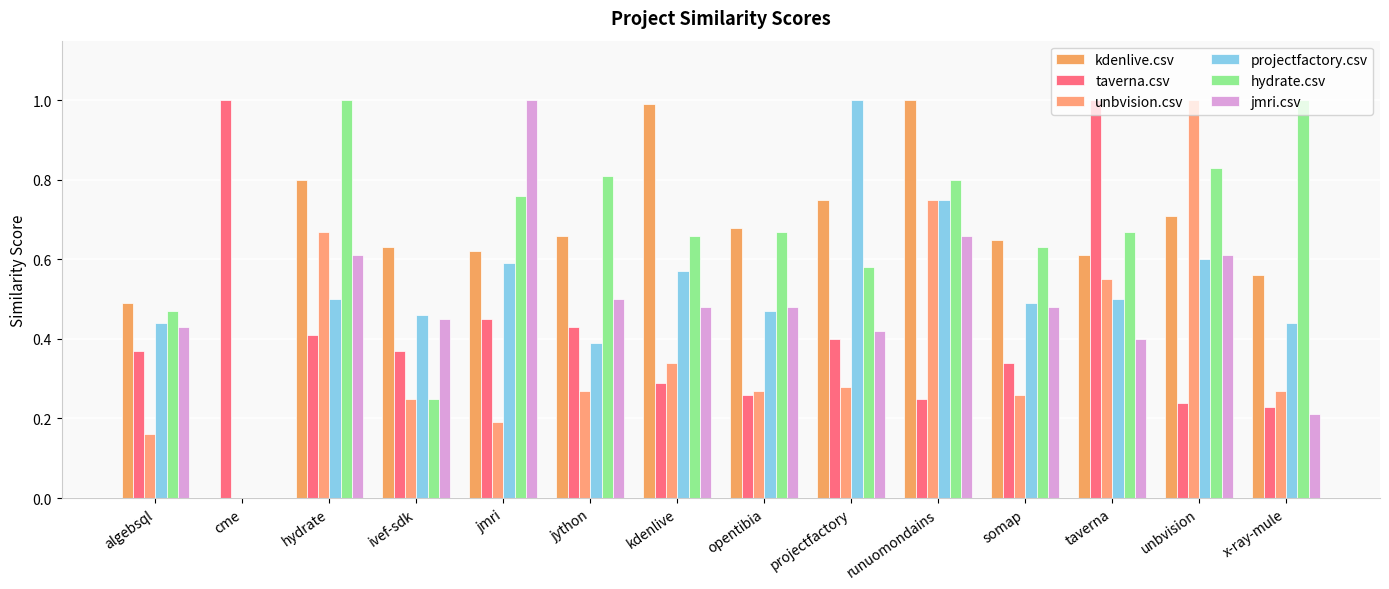

What is the difference between the maximum and minimum values in the unbvision.csv series?

1.0